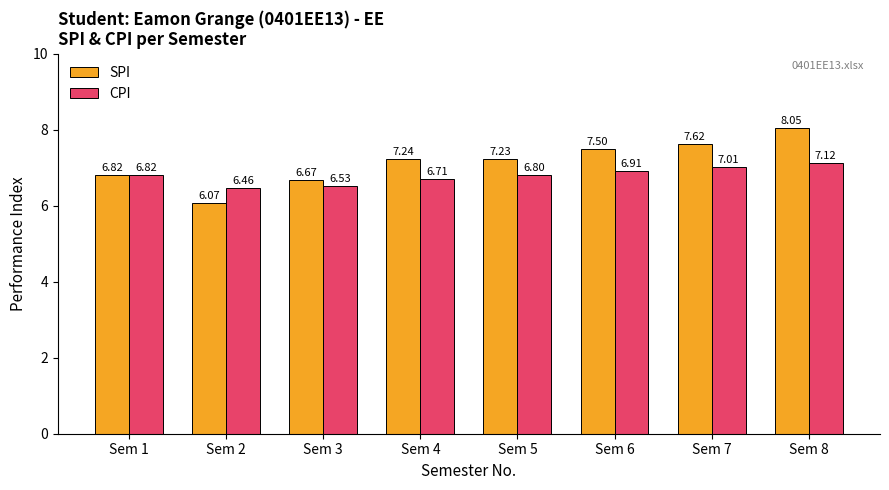

True or false: CPI has a value of 7.1 at Sem 8.

True